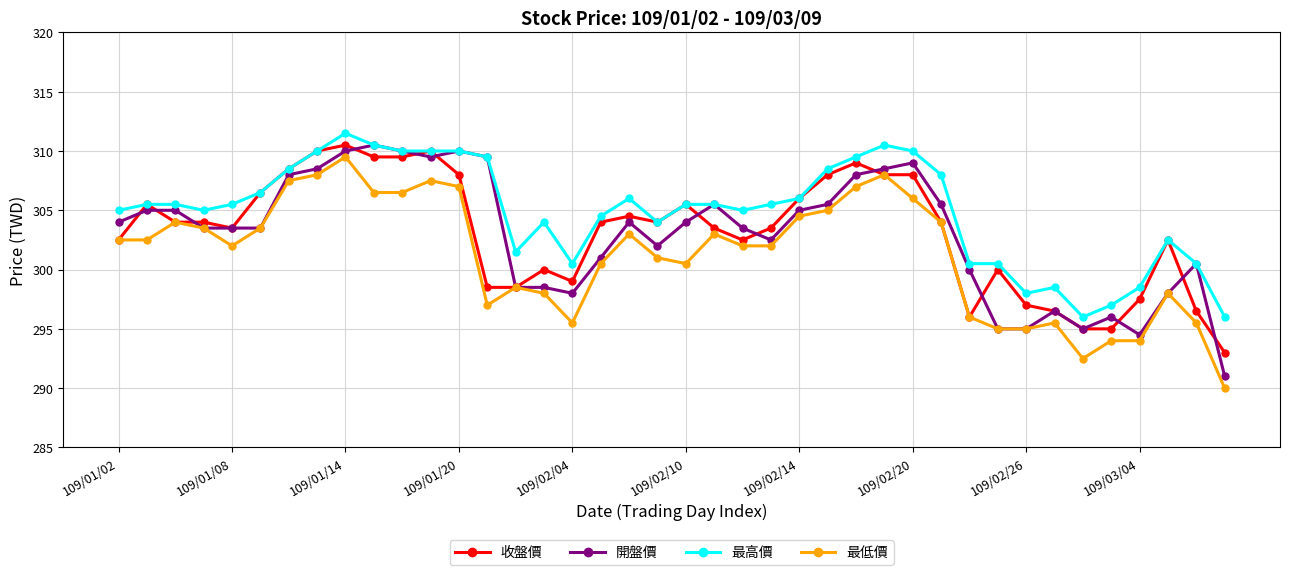

What is the greatest value displayed?

311.5